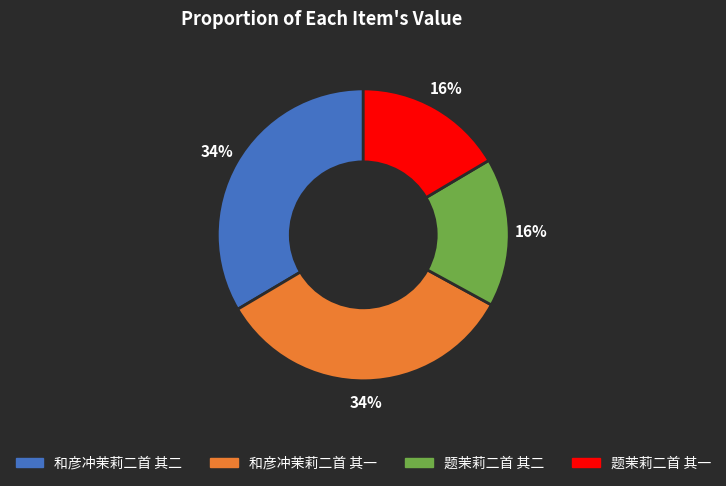

How many slices are in this pie chart?

4